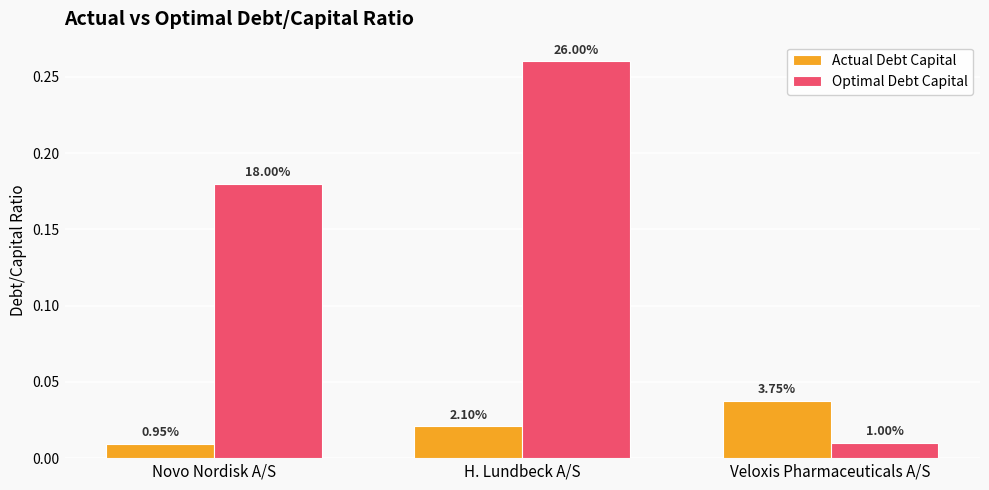

Are the bars horizontal?

No